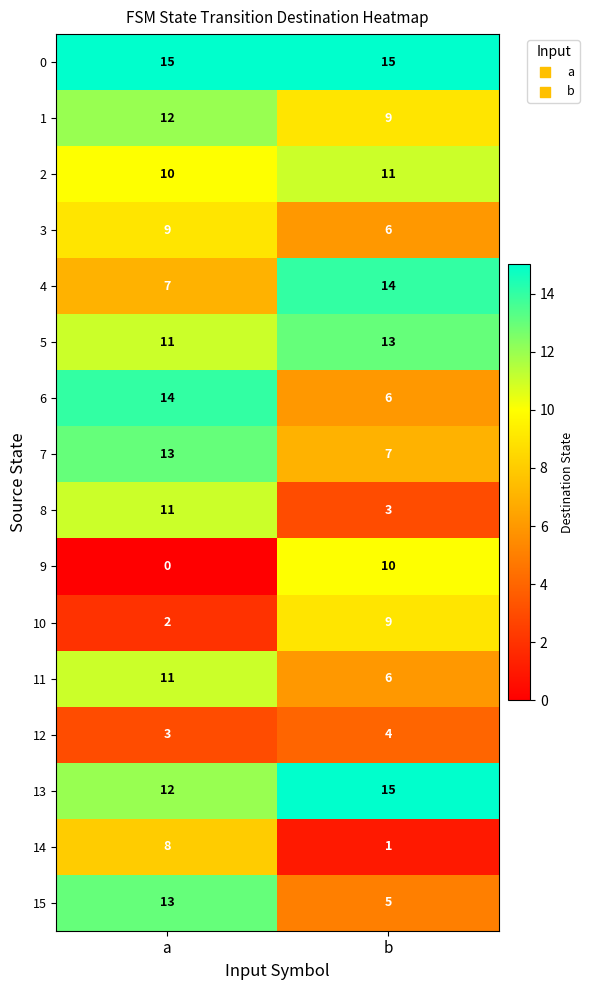

What is the difference between the 1 values at b and a?

3